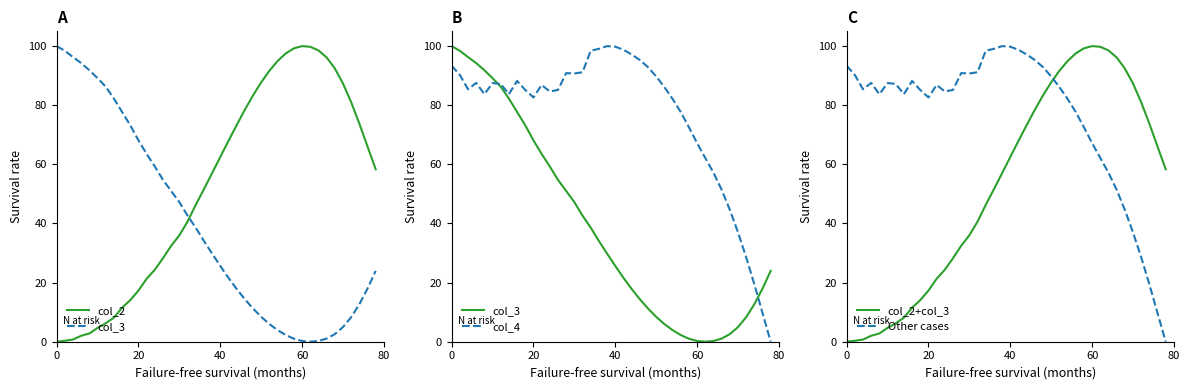

Reading left to right, list all the values displayed in this chart.

col_2: 0.0	0.3	0.7	2.0	2.8	4.7	6.2	8.1	11.5	14.1	17.3	21.3	24.4	28.3	32.5	36.0	40.6	46.3	51.6	57.0	62.5	67.9	73.2	78.4	83.3	87.7	91.6	94.9	97.5	99.2	100.0	99.8	98.5	96.2	92.5	87.4	81.0	73.8	66.0	58.3
col_3: 100.0	98.4	96.3	94.3	91.8	89.2	86.3	82.2	77.7	73.2	68.1	63.5	59.3	54.8	51.0	47.2	42.7	38.6	34.1	29.8	25.6	21.6	17.9	14.4	11.2	8.4	6.0	3.9	2.3	1.0	0.2	0.0	0.3	1.1	2.6	5.0	8.3	12.7	18.0	24.0
col_4: 93.4	90.2	85.4	87.6	83.7	87.5	87.2	83.7	88.2	85.2	82.6	86.9	84.6	85.2	90.9	90.7	91.2	98.4	99.1	100.0	99.8	98.8	97.2	95.3	92.9	89.8	86.2	82.2	77.7	72.6	67.2	62.2	57.2	51.4	44.7	37.0	28.6	19.4	9.7	0.0
col_2+col_3: 0.0	0.3	0.7	2.0	2.8	4.7	6.2	8.1	11.5	14.1	17.3	21.3	24.4	28.3	32.5	36.0	40.6	46.3	51.6	57.0	62.5	67.9	73.2	78.4	83.3	87.7	91.6	94.9	97.5	99.2	100.0	99.8	98.5	96.2	92.5	87.4	81.0	73.8	66.0	58.3
Other cases: 93.4	90.2	85.4	87.6	83.7	87.5	87.2	83.7	88.2	85.2	82.6	86.9	84.6	85.2	90.9	90.7	91.2	98.4	99.1	100.0	99.8	98.8	97.2	95.3	92.9	89.8	86.2	82.2	77.7	72.6	67.2	62.2	57.2	51.4	44.7	37.0	28.6	19.4	9.7	0.0